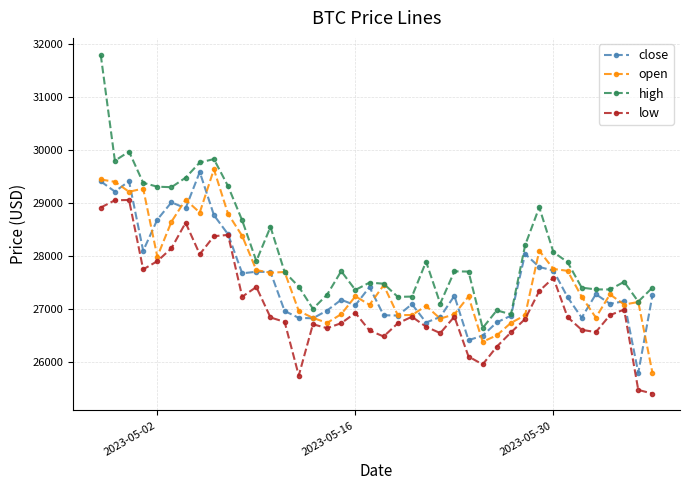

Which series has the largest total across all categories?

high